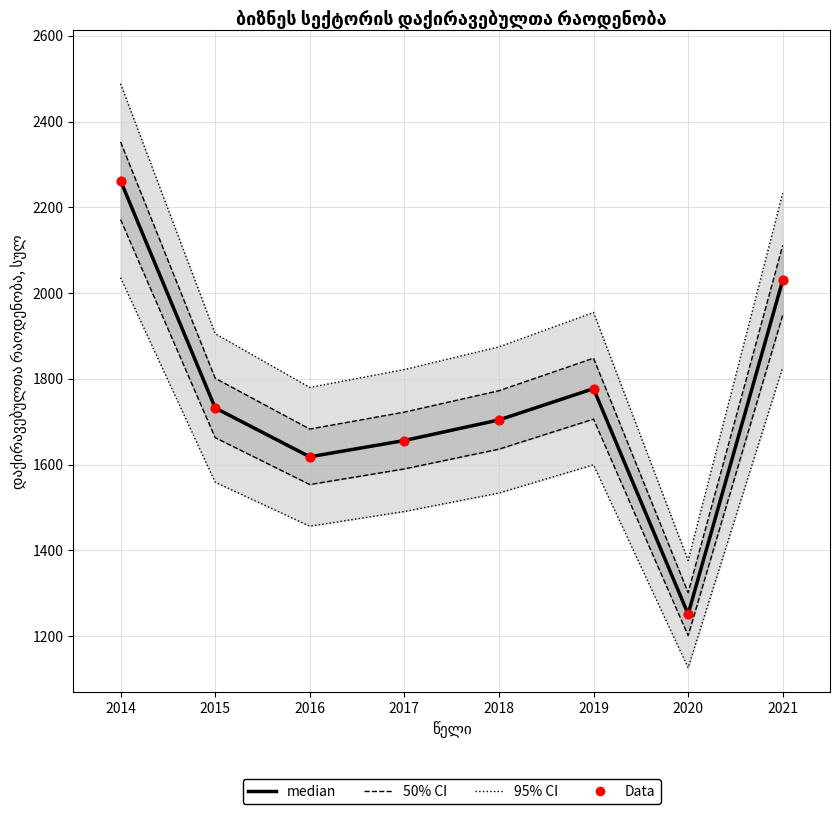

What is the total value across all series at 2015?

7170.5